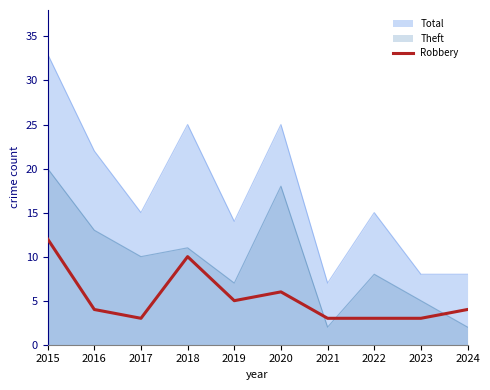

How many values are below 4?

4